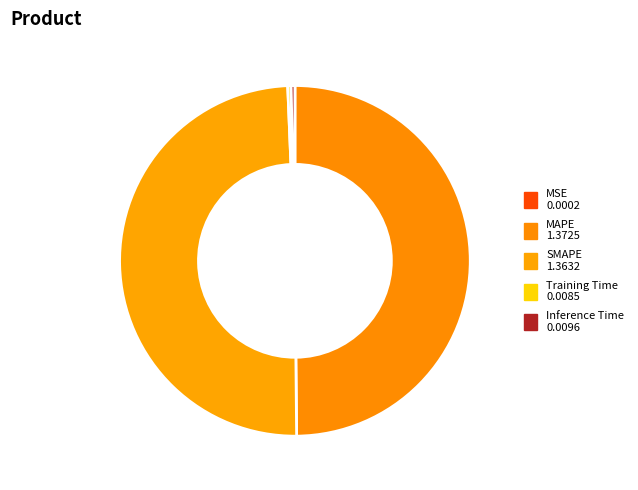

Does Training Time represent more than half of the total?

No